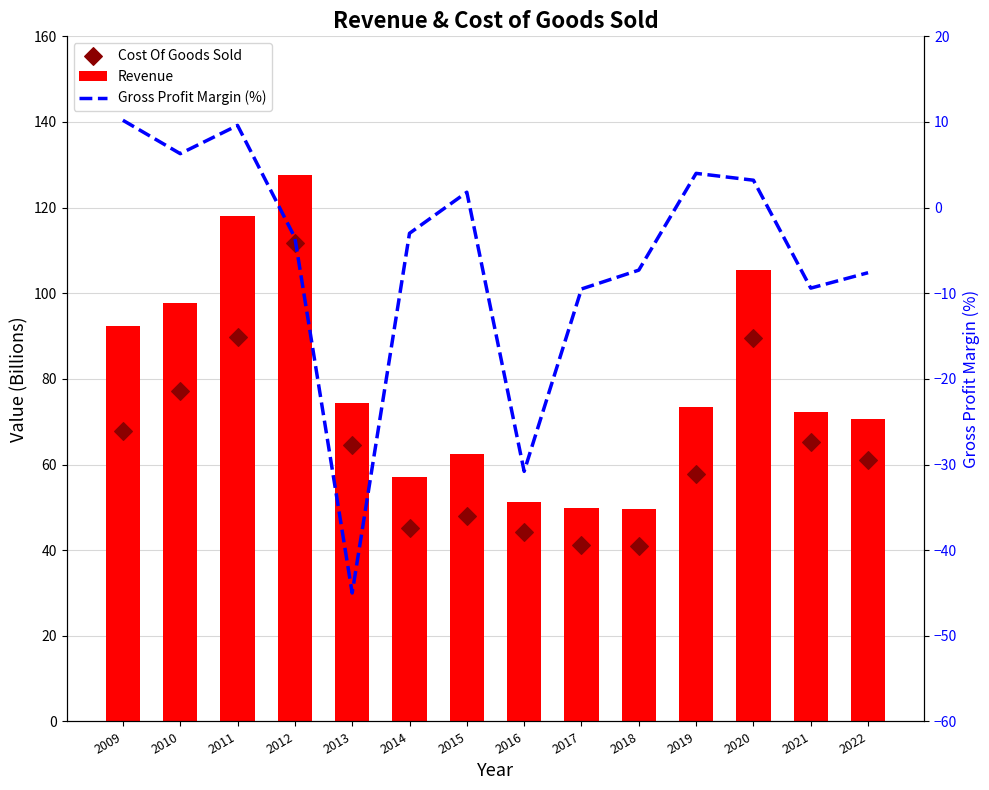

What are all the series names shown in the legend?

Revenue, Cost Of Goods Sold, Gross Profit Margin (%)